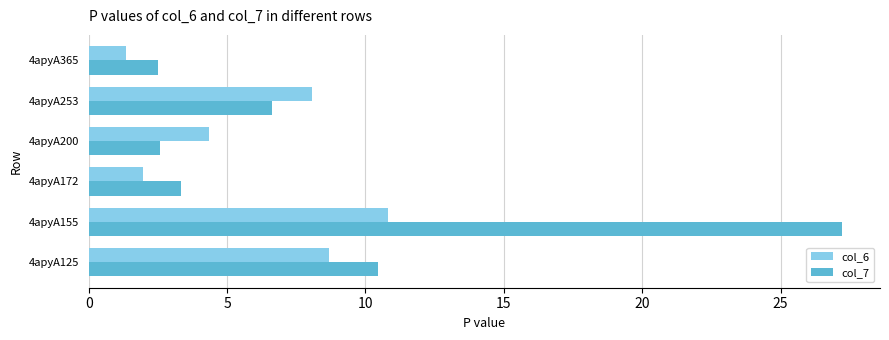

At 4apyA155, list the series in order from largest to smallest.

col_7, col_6